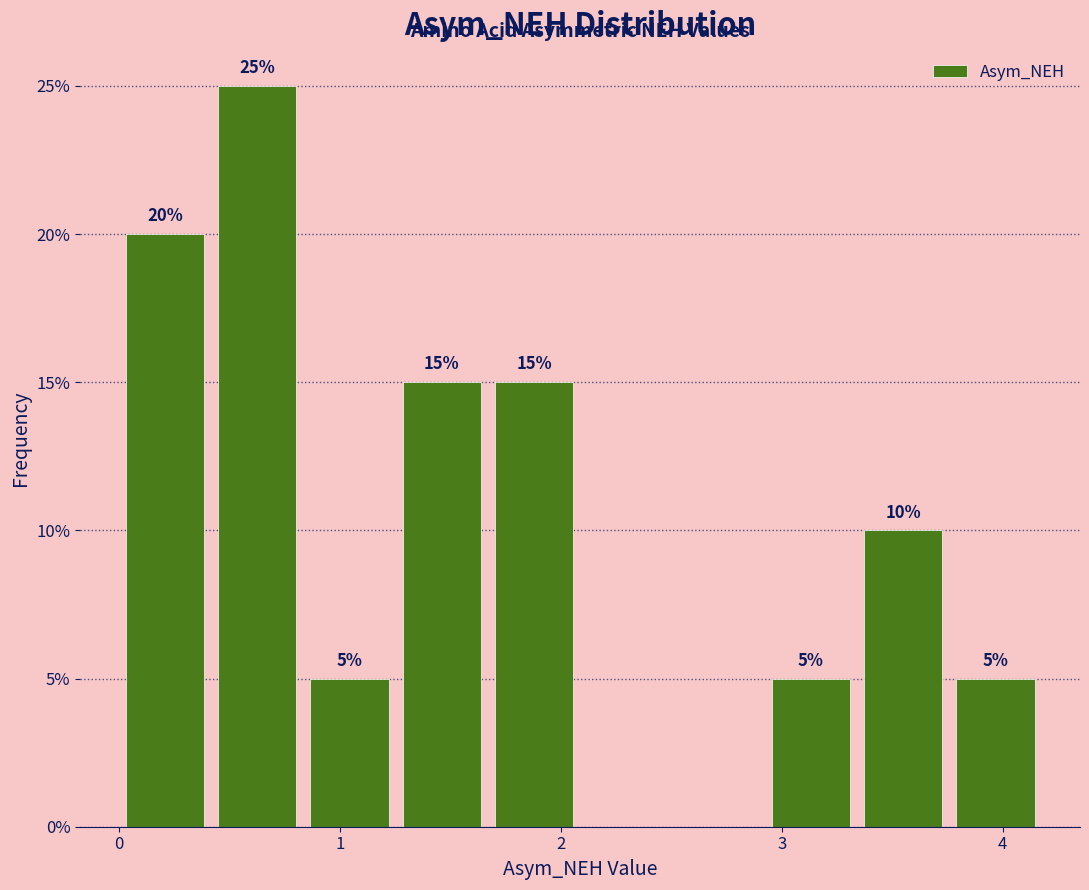

Which range on the x-axis has the tallest bar?

0.4 to 0.8